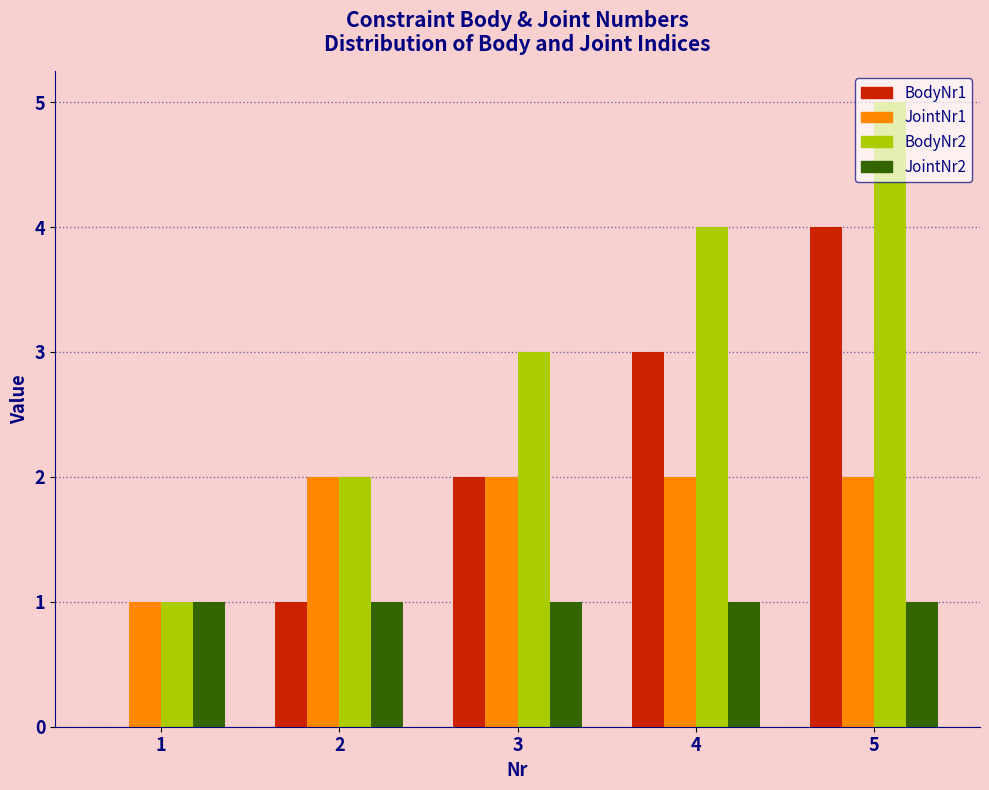

At which category does the chart reach its peak across all series?

5